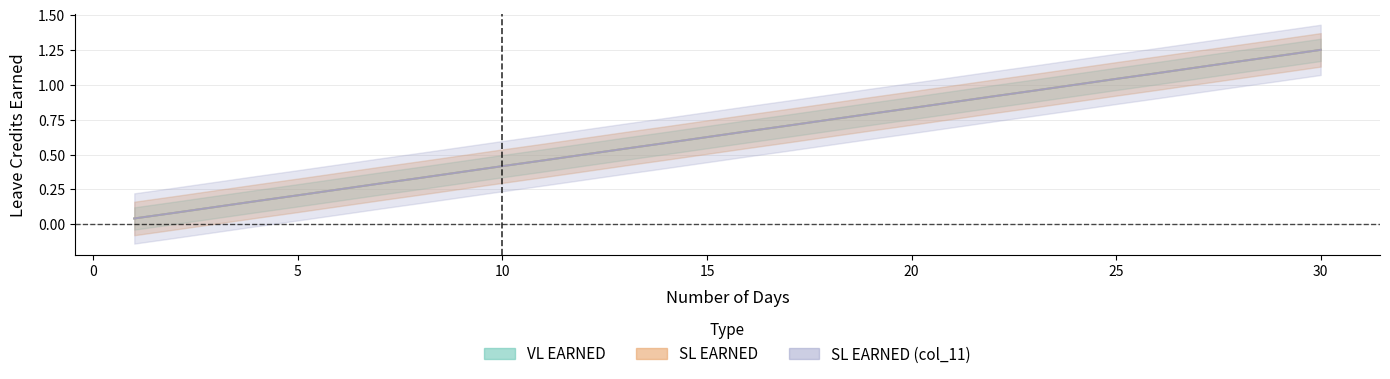

At 17, list the series in order from largest to smallest.

VL EARNED, SL EARNED, SL EARNED (col_11)